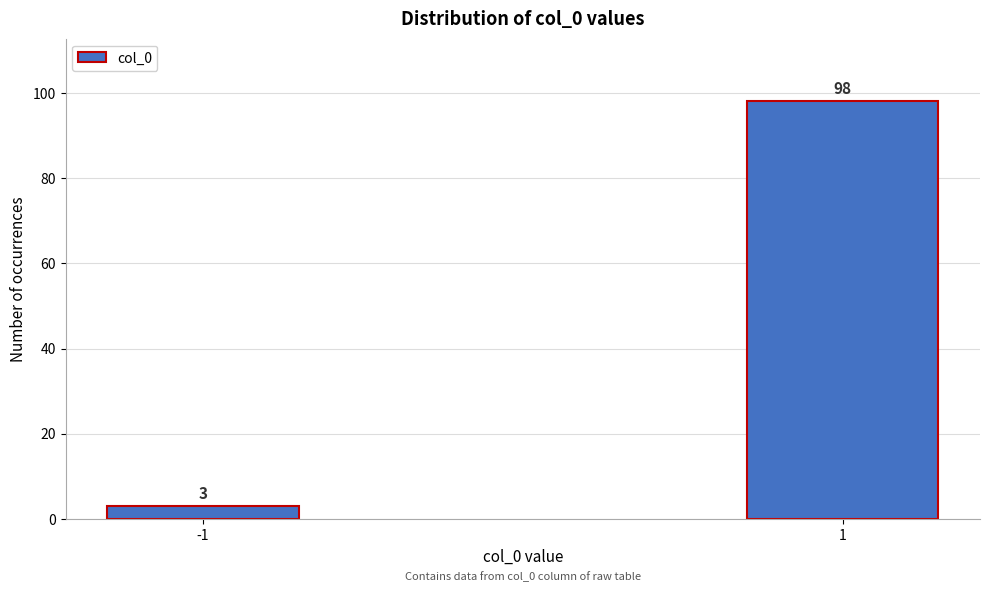

Reading left to right, list all the values displayed in this chart.

3	98